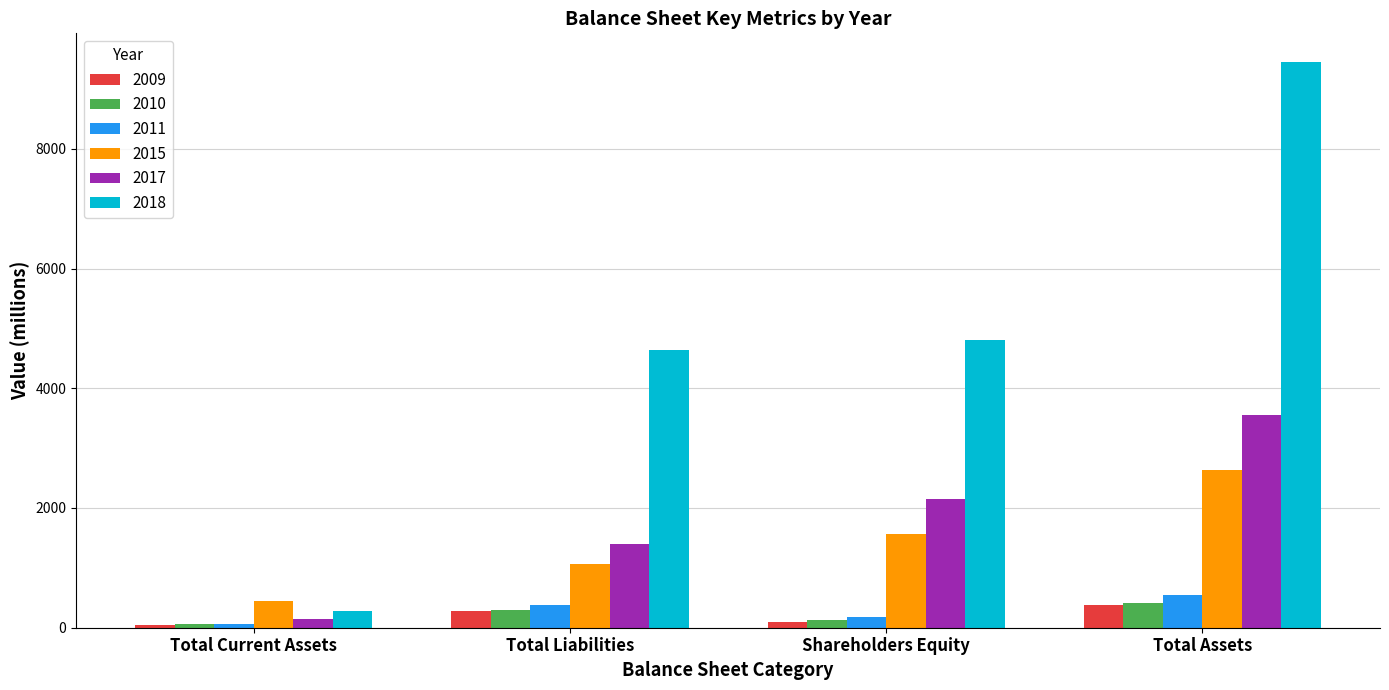

How many 2015 values are between 1066 and 2634?

3